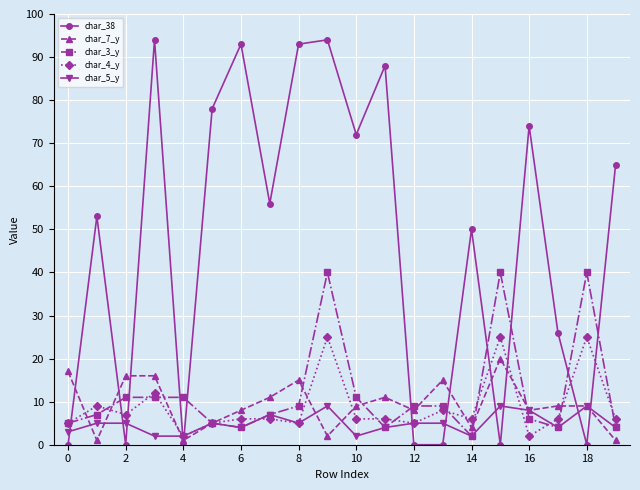

Reading right to left, what are all the values shown in this chart?

char_38: 65	0	26	74	0	50	0	0	88	72	94	93	56	93	78	0	94	0	53	0
char_7_y: 1	9	9	8	20	4	15	8	11	9	2	15	11	8	5	1	16	16	1	17
char_3_y: 4	40	4	6	40	2	9	9	4	11	40	9	7	4	5	11	11	11	7	5
char_4_y: 6	25	6	2	25	6	8	5	6	6	25	5	6	6	5	2	12	7	9	5
char_5_y: 4	9	4	8	9	2	5	5	4	2	9	5	7	4	5	2	2	5	5	3